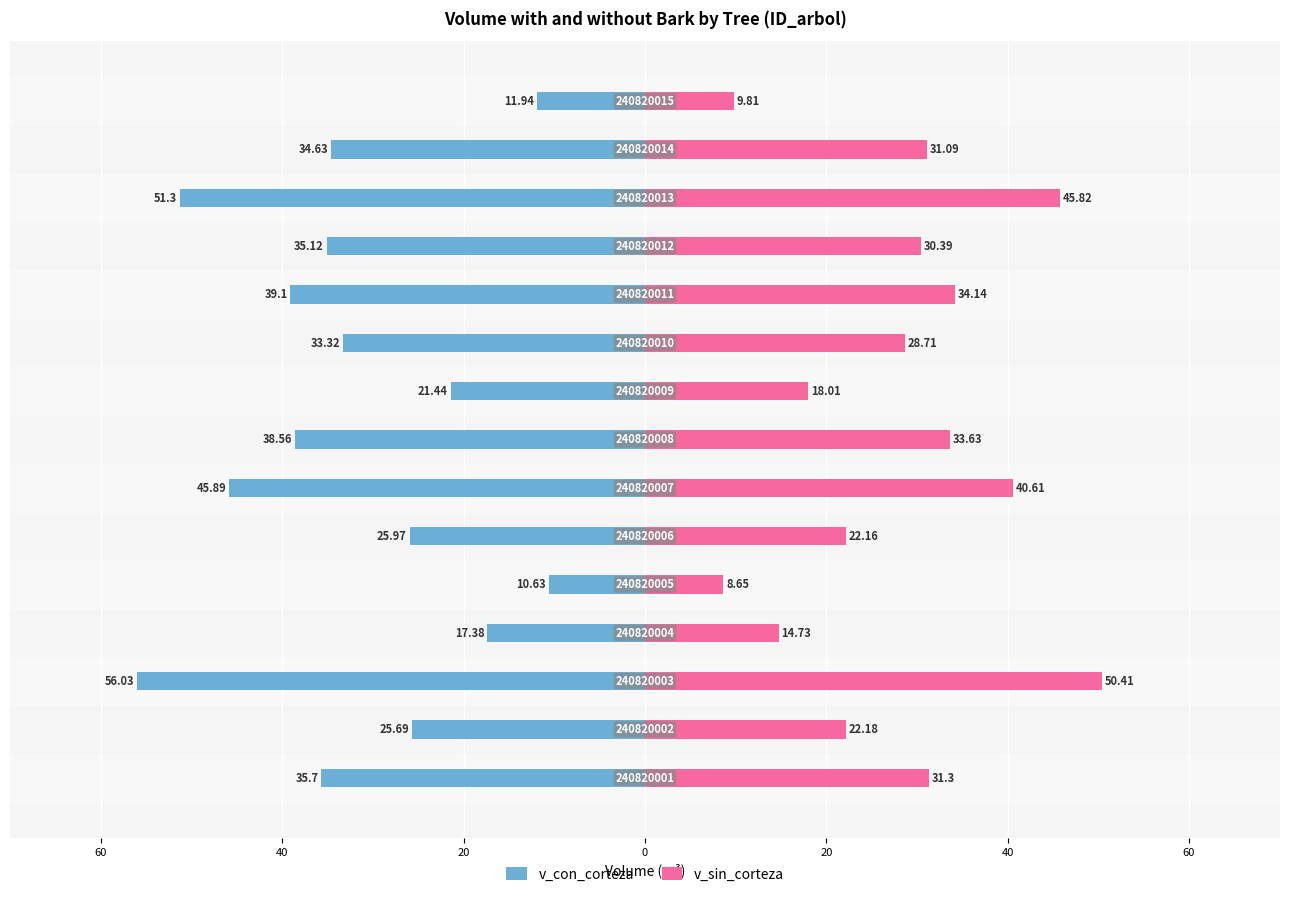

Is it true that v_sin_corteza equals 52.0 at 60?

False